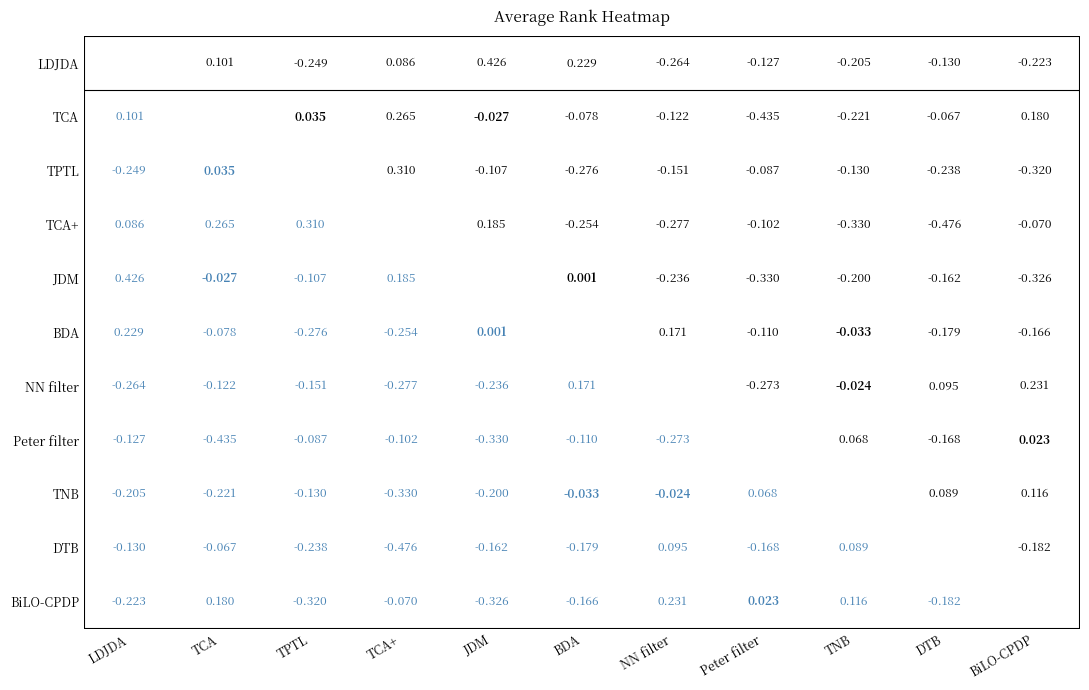

Is the value of TPTL at 25 greater than the value of Peter filter at 11?

No